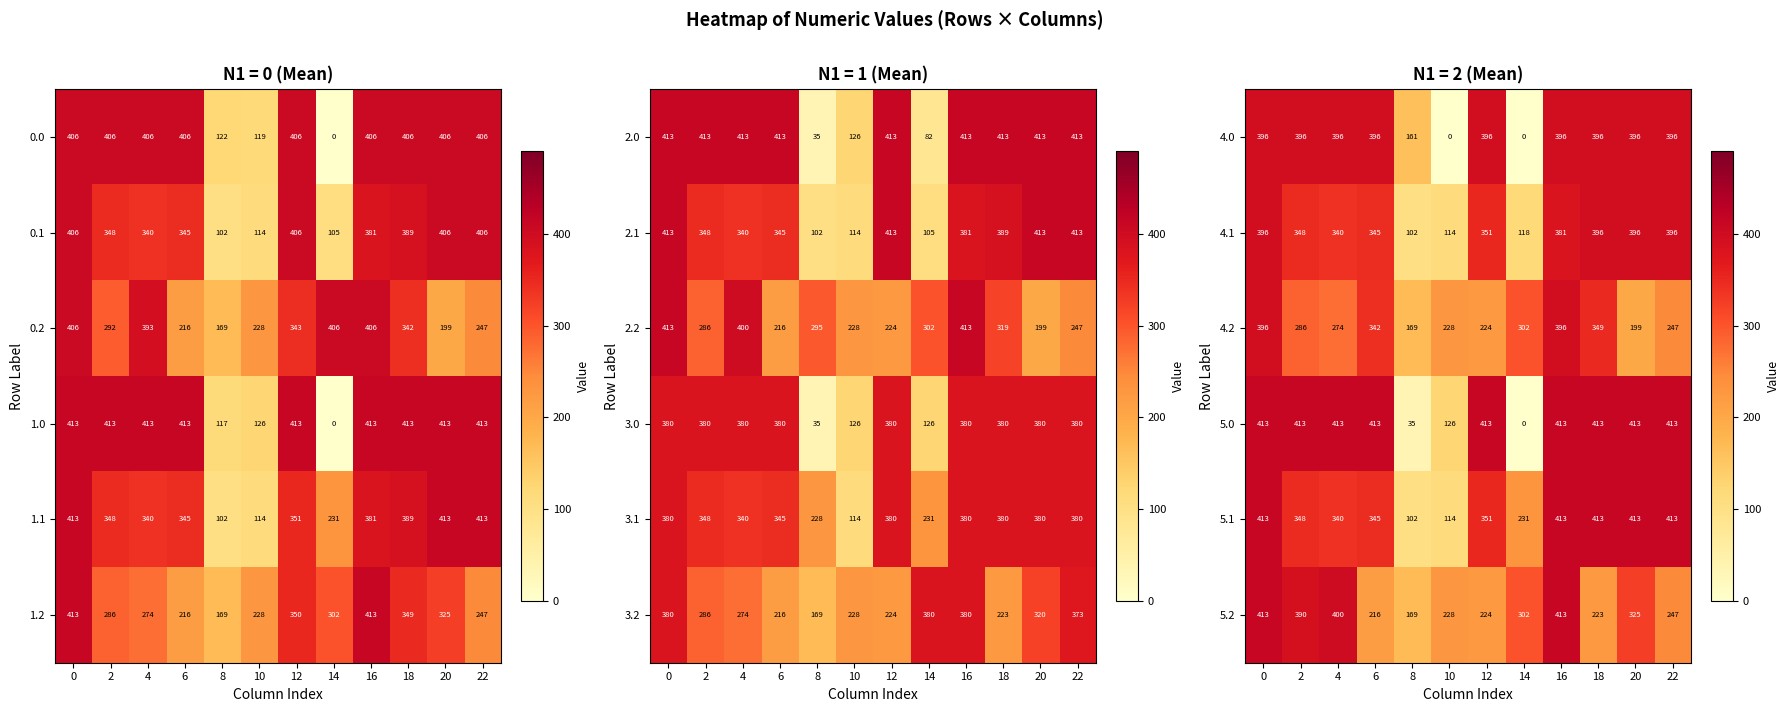

What is the difference between the maximum and minimum values in the 5.1 series?

311